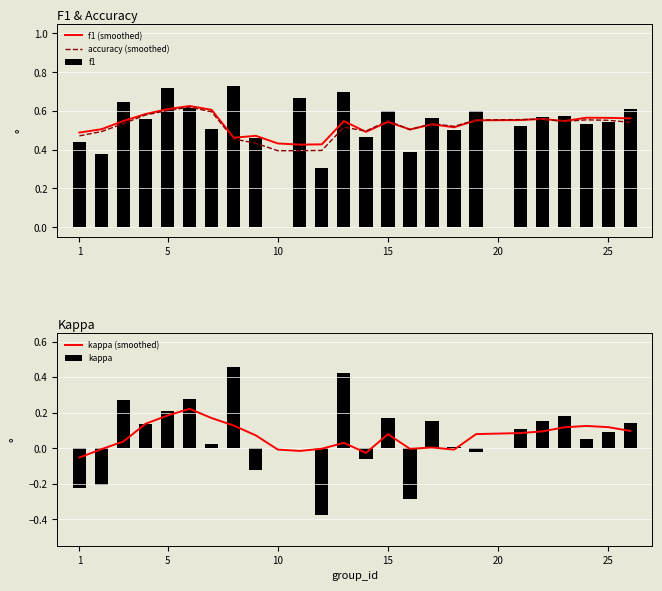

True or false: accuracy (smoothed) has a value of 0.7 at 1.

False